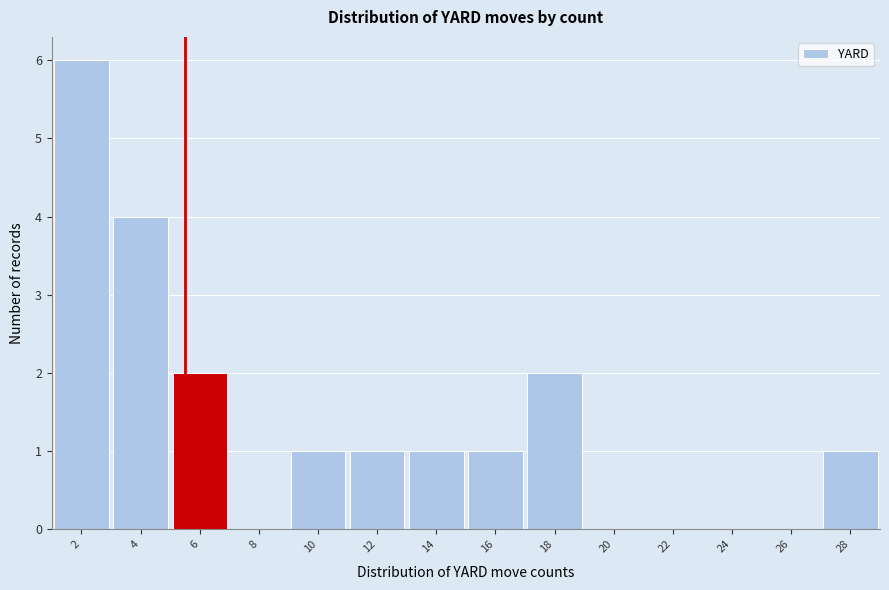

Reading left to right, list all the values displayed in this chart.

2=6	4=4	6=2	8=0	10=1	12=1	14=1	16=1	18=2	20=0	22=0	24=0	26=0	28=1